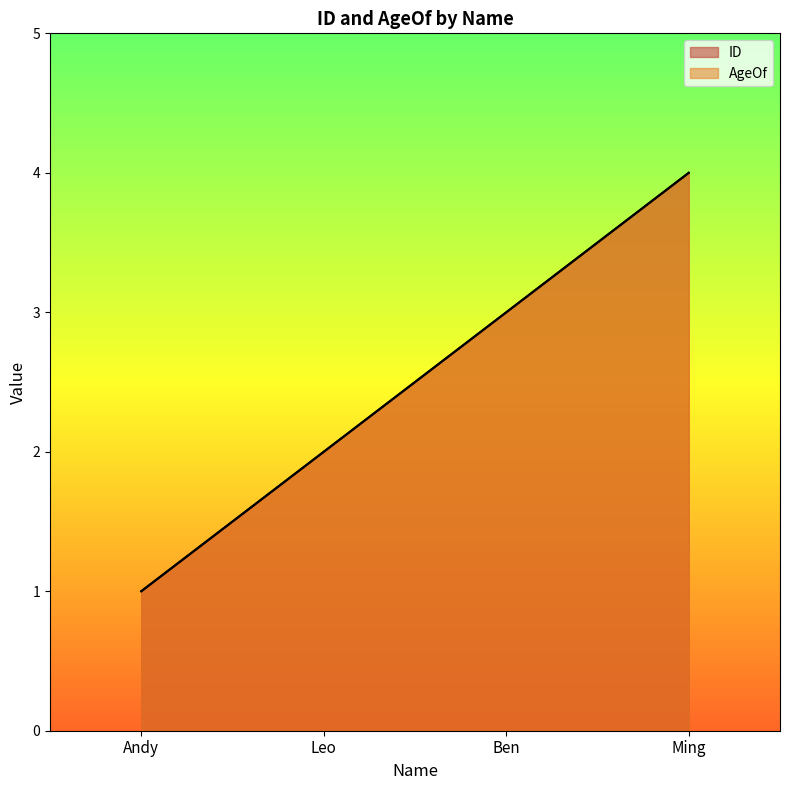

What is the lowest value of the ID series?

1